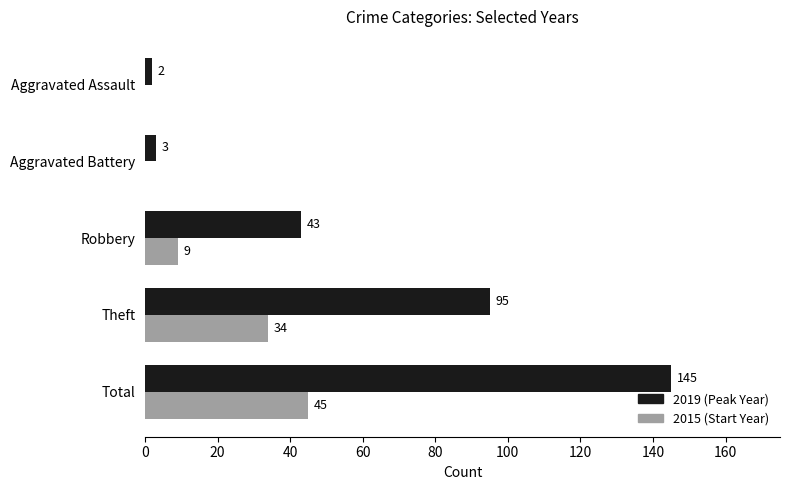

What is the sum of the 2015 (Start Year) values at Theft and Total?

79